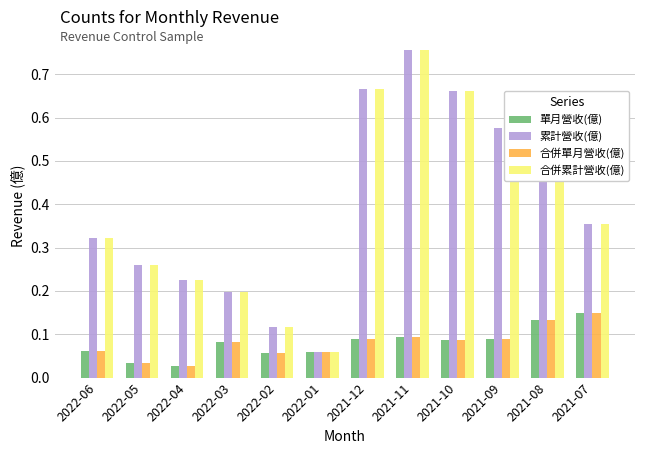

What is the sum of all 合併累計營收(億) values?

4.7